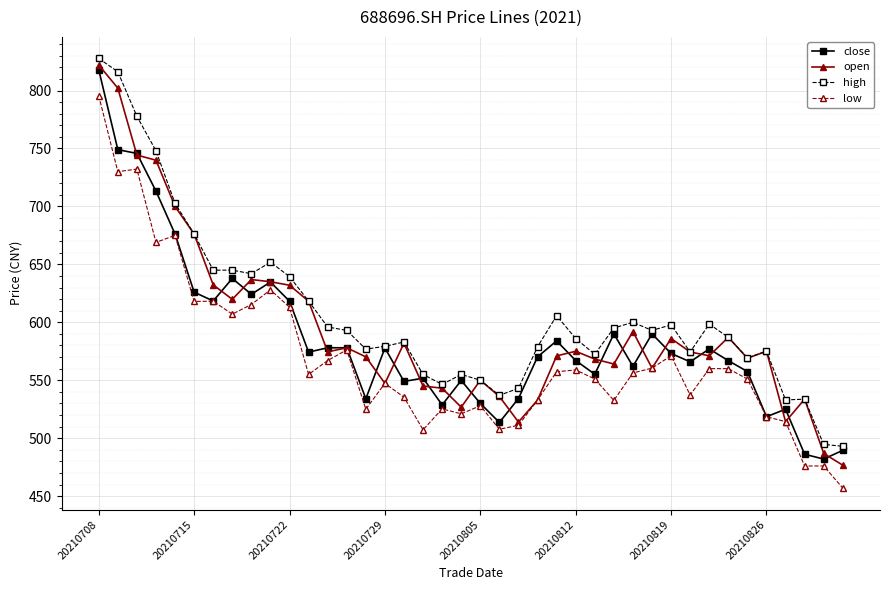

True or false: low has more than 2 interior local peaks.

True